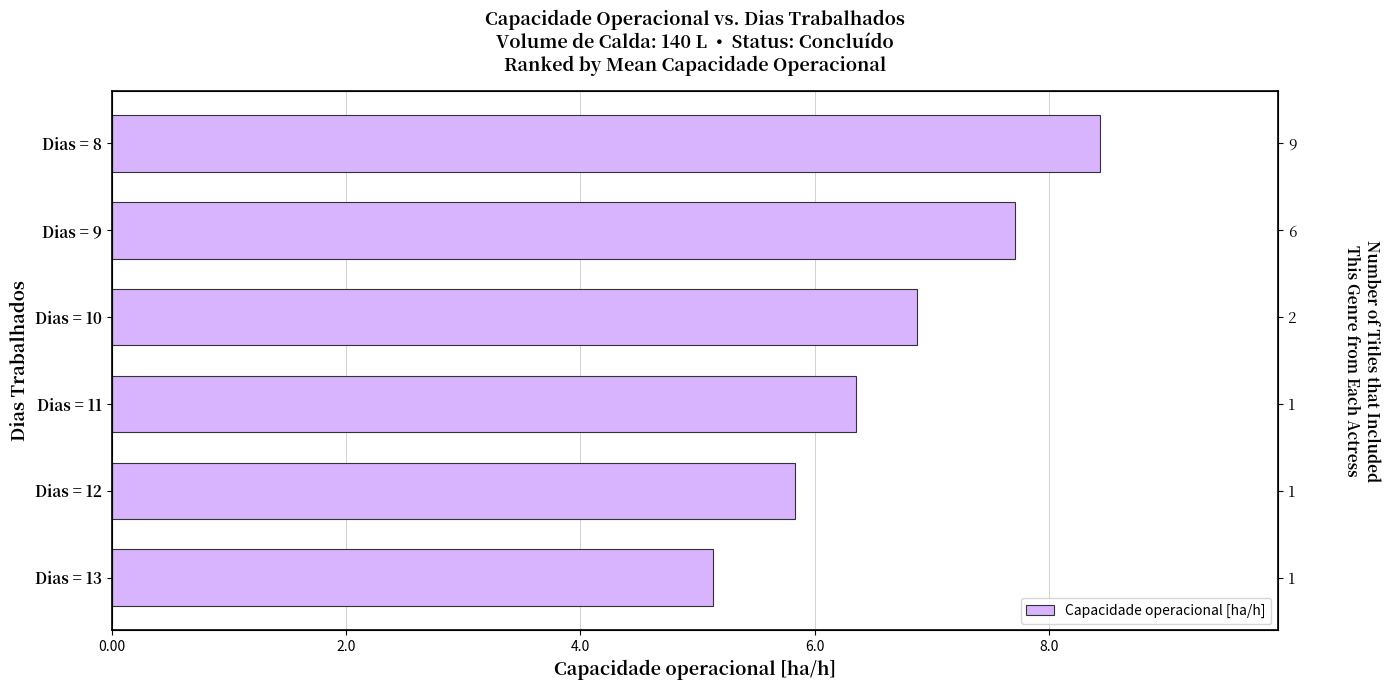

The value at Dias = 12 is 3.8. True or false?

False